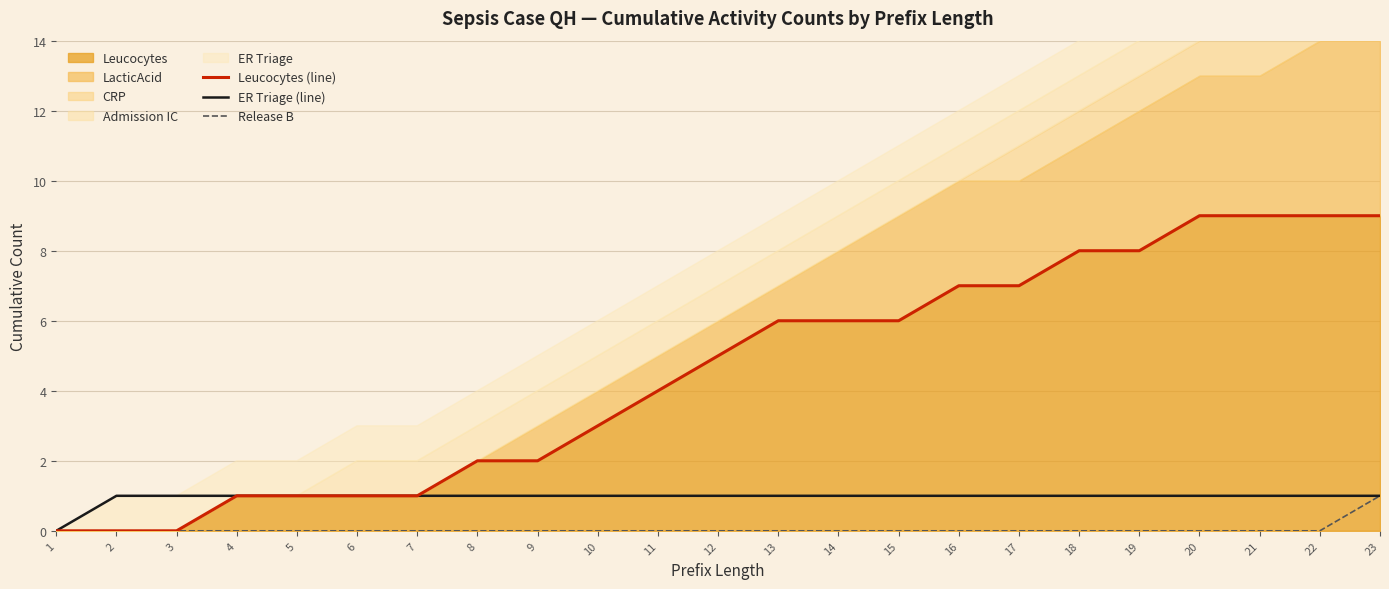

True or false: ER Triage (line) and Release B cross at least once.

False